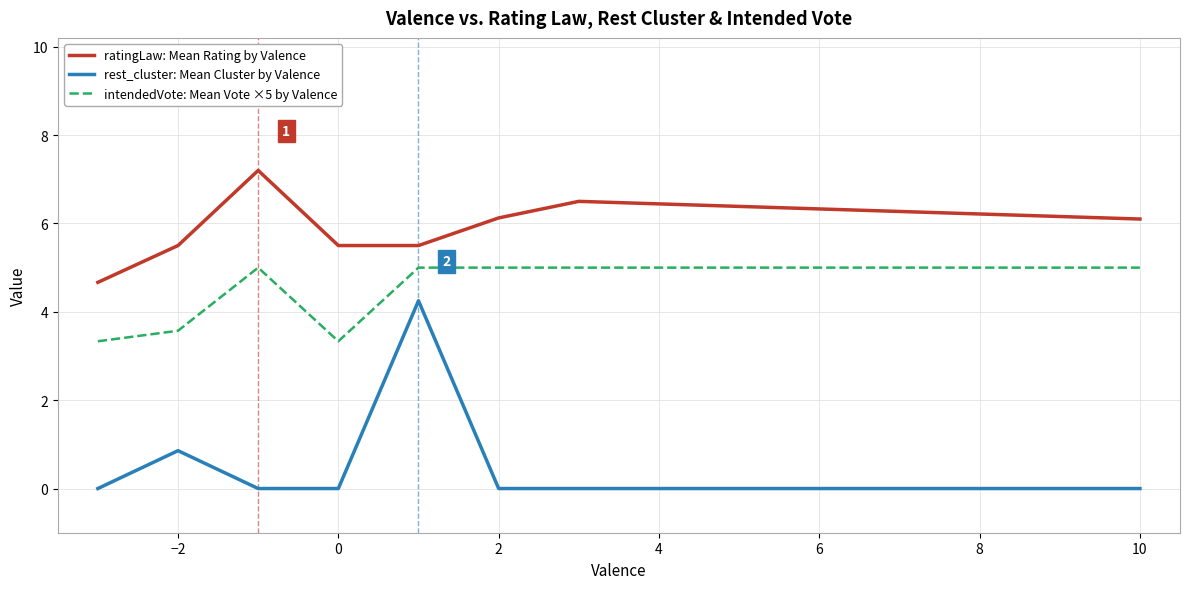

Which series has the widest spread of values?

rest_cluster: Mean Cluster by Valence